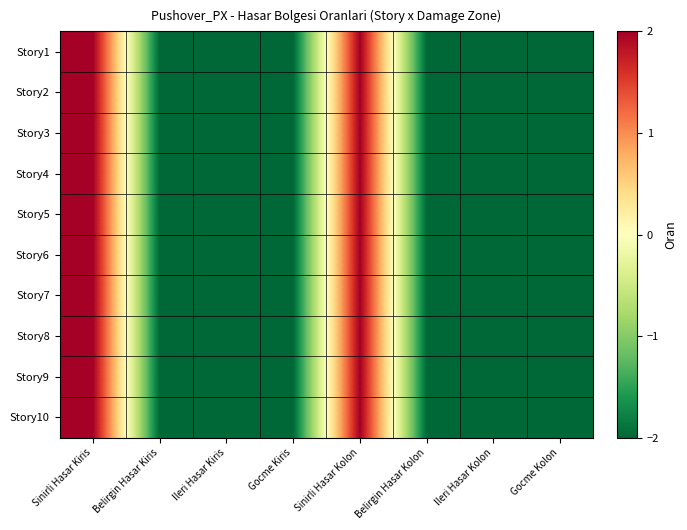

Between Sinirli Hasar Kiris and Ileri Hasar Kolon, which is larger?

Sinirli Hasar Kiris